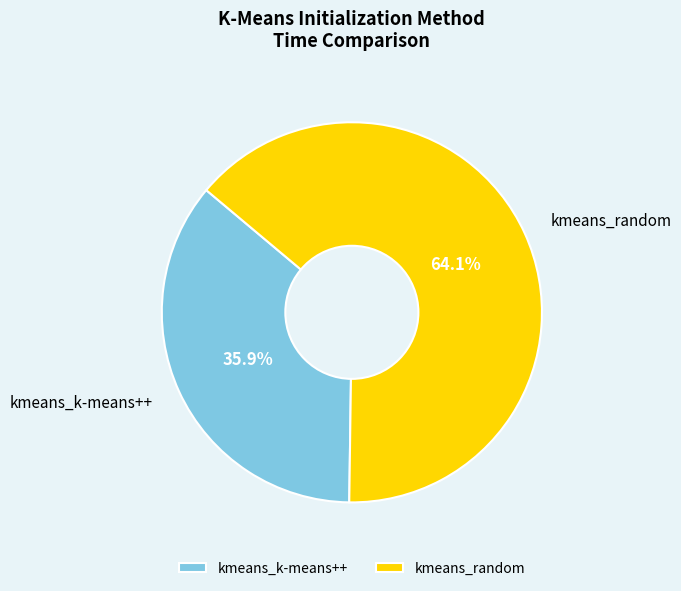

To the nearest percent, what percentage of the pie is kmeans_k-means++?

36%